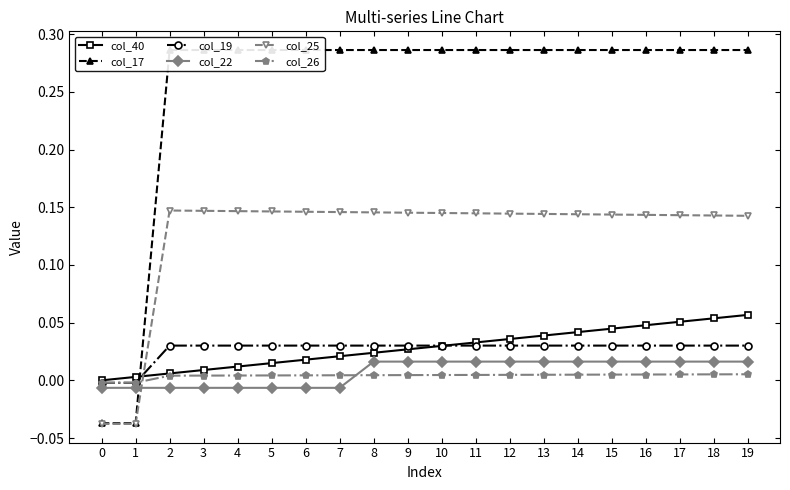

True or false: col_17 has more than 0 points higher than both neighbors.

False